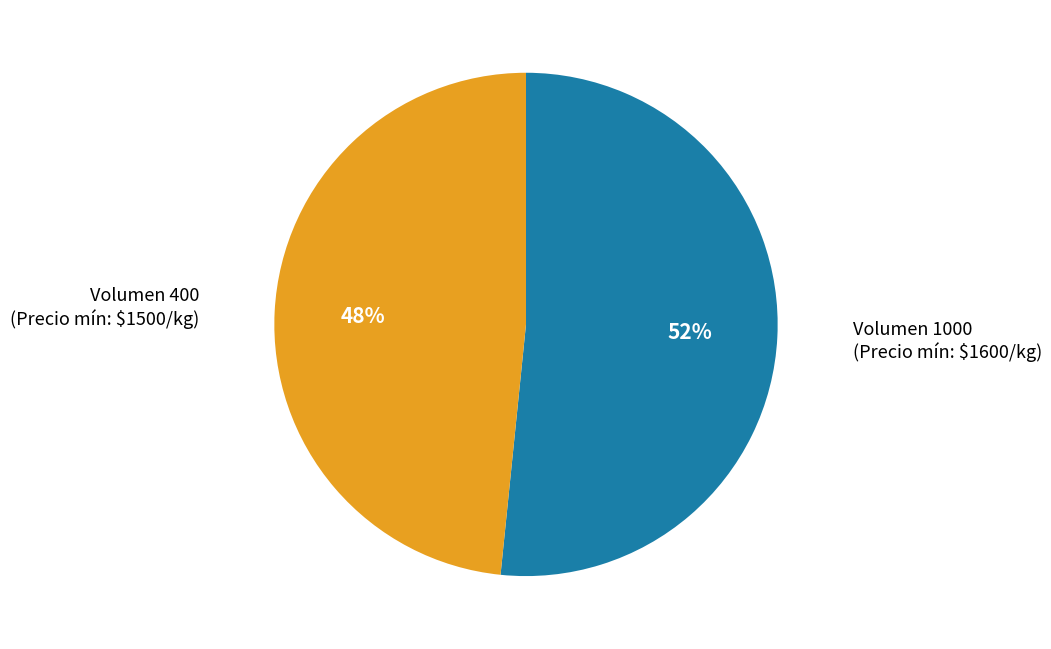

Is there a majority slice in this chart?

Yes